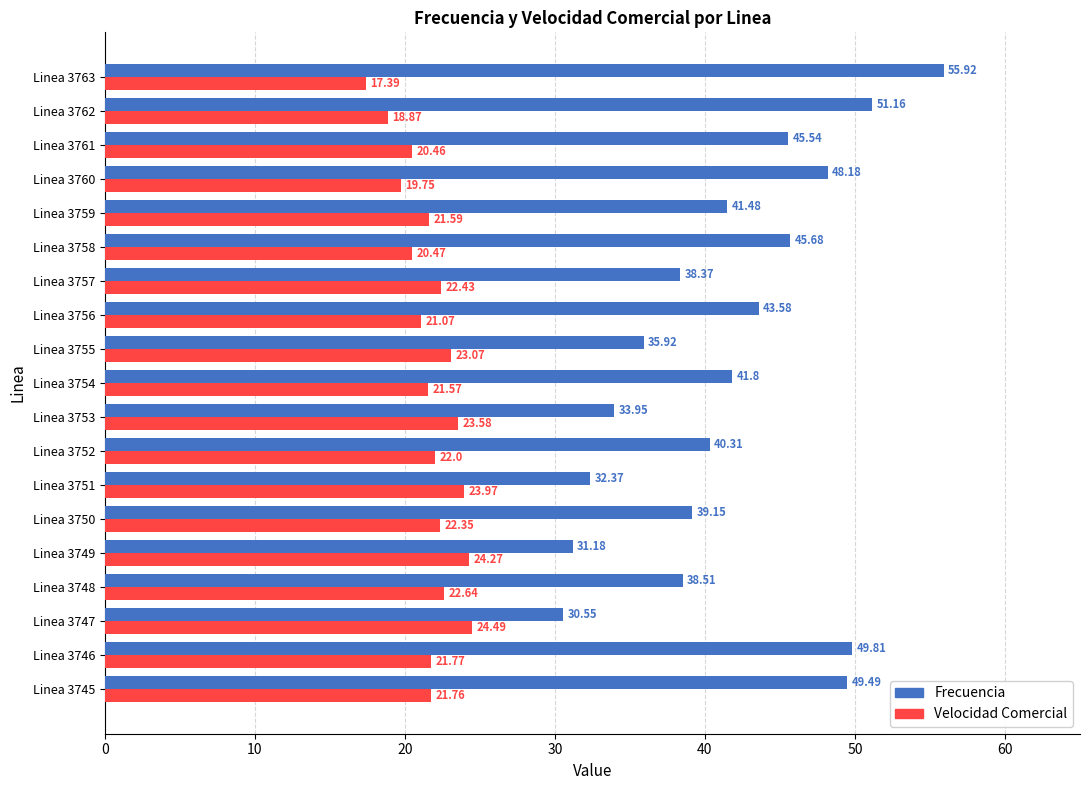

What is the difference between the maximum and minimum values in the Frecuencia series?

25.4